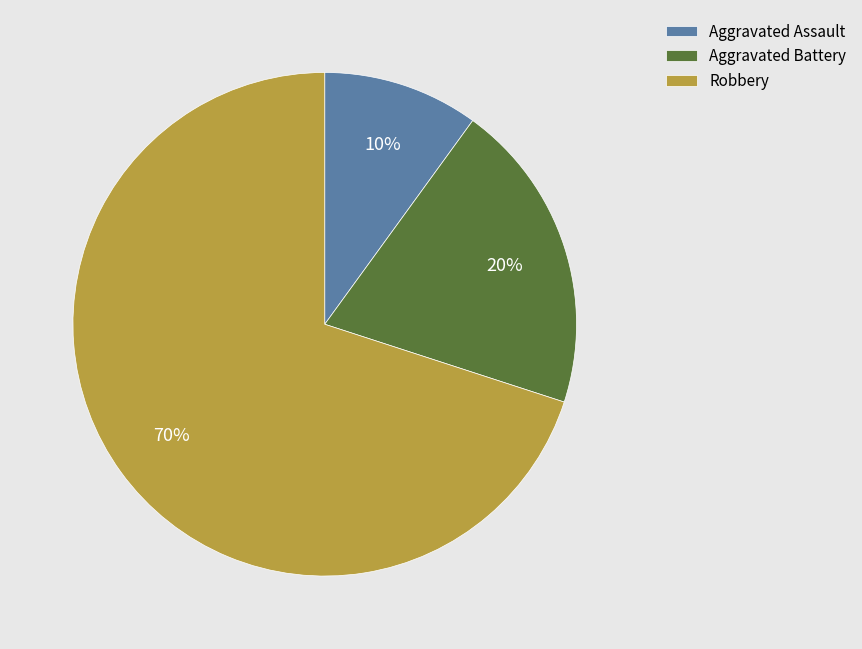

What is the ratio of the value at Aggravated Battery to the value at Robbery?

0.3